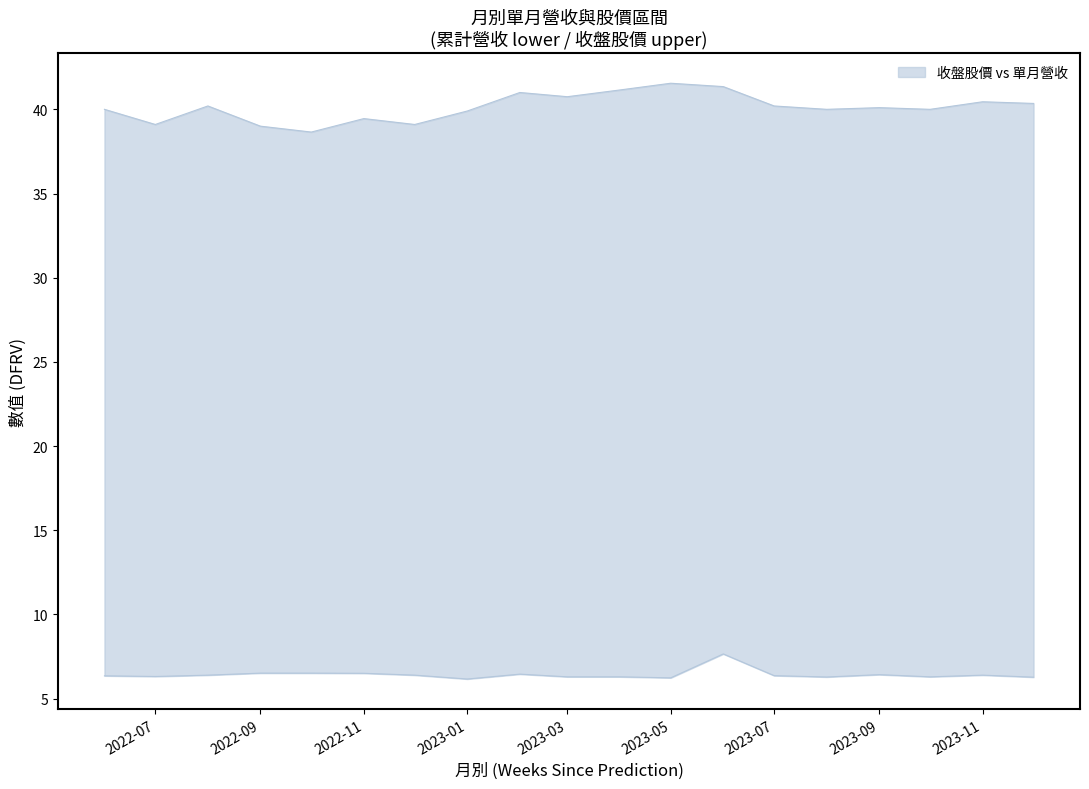

Does the chart display data point markers on the line(s)?

No